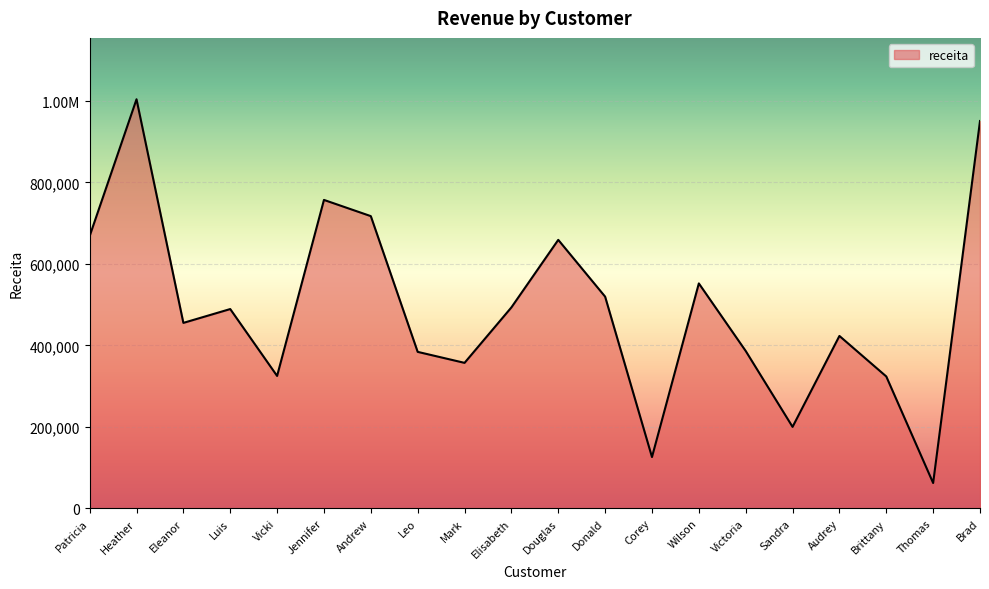

Rank the categories by value from highest to lowest.

Heather, Brad, Jennifer, Andrew, Patricia, Douglas, Wilson, Donald, Elisabeth, Luis, Eleanor, Audrey, Victoria, Leo, Mark, Vicki, Brittany, Sandra, Corey, Thomas